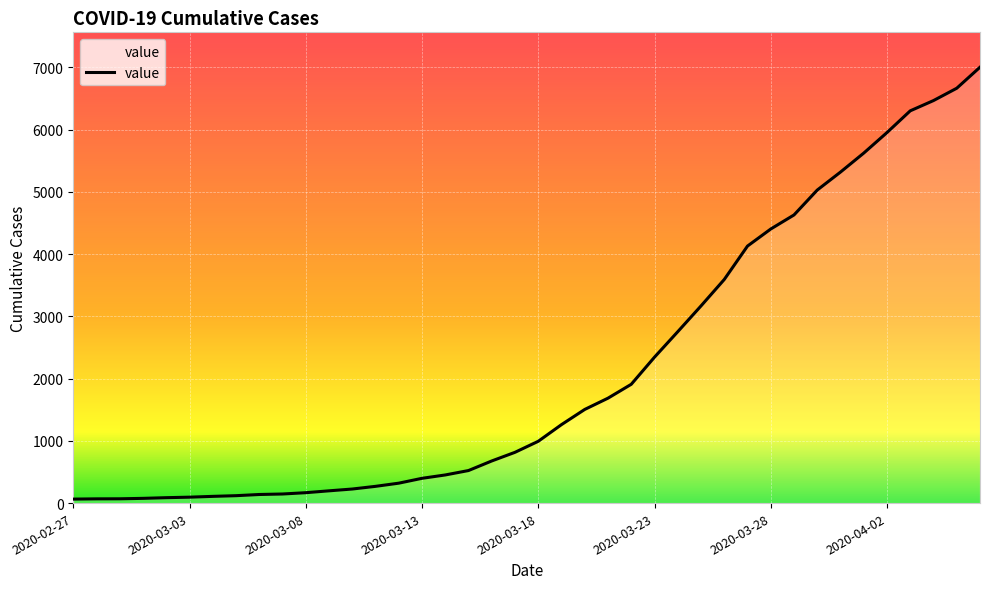

How many lines are shown in the chart?

1